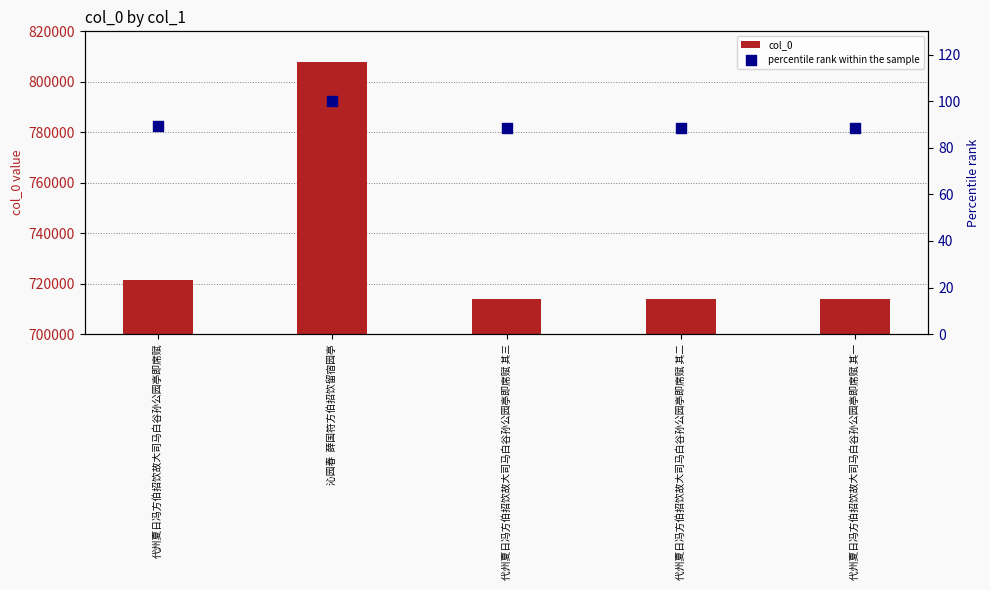

Which series contains the highest Y value?

col_0